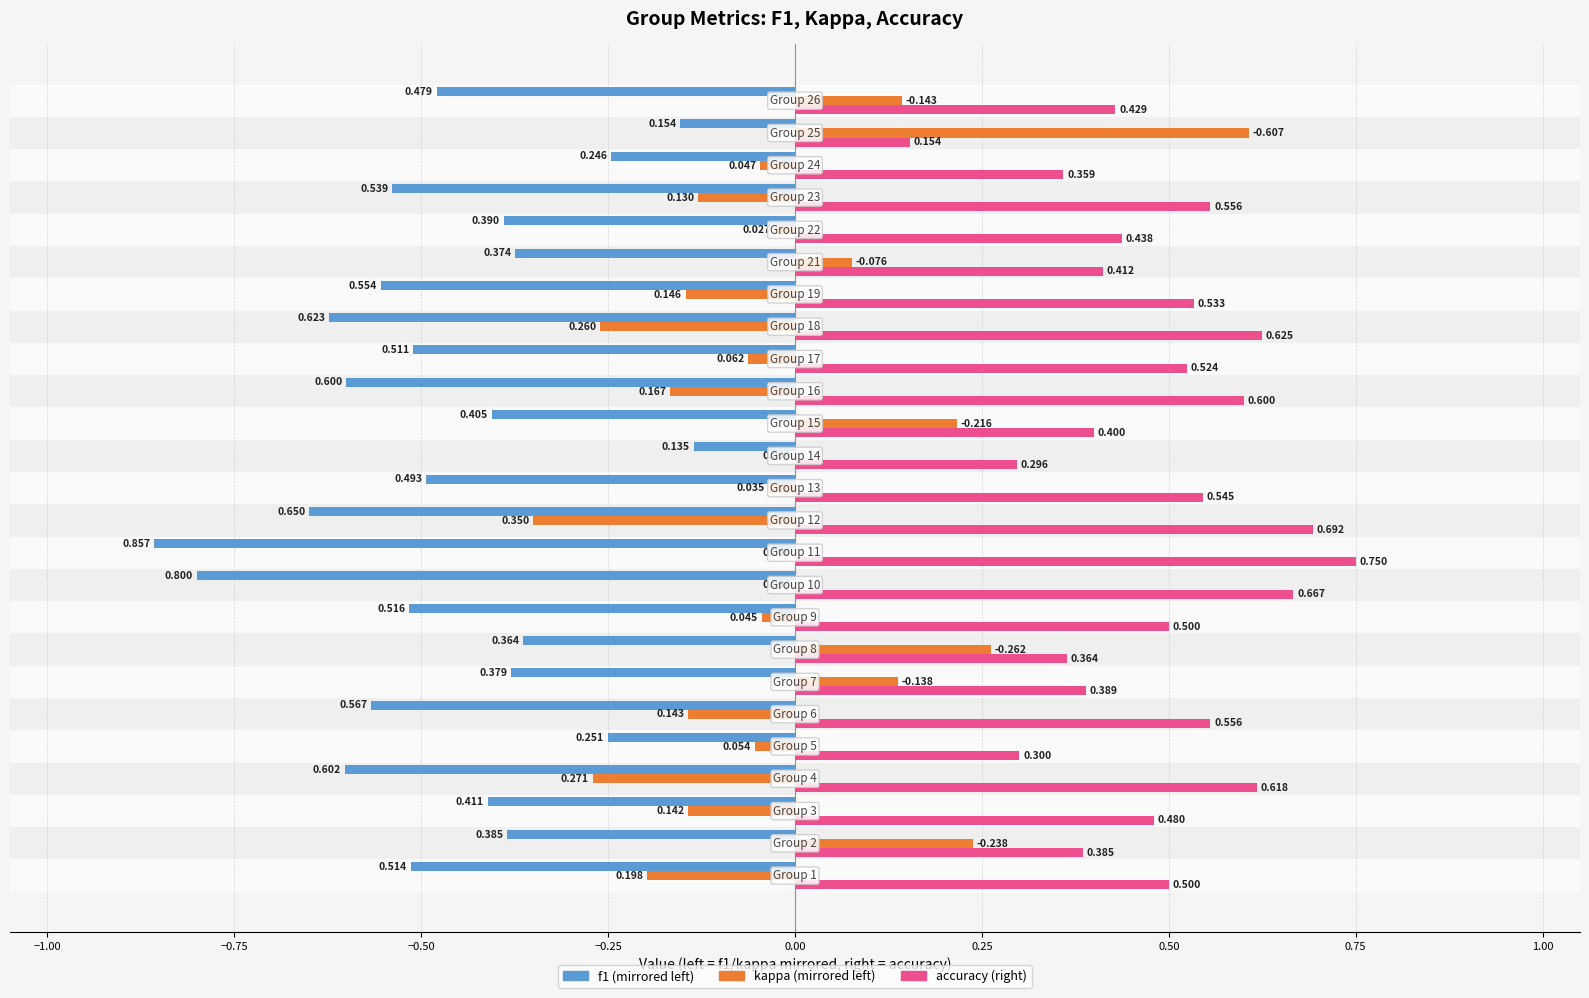

How many distinct data groups are displayed?

3